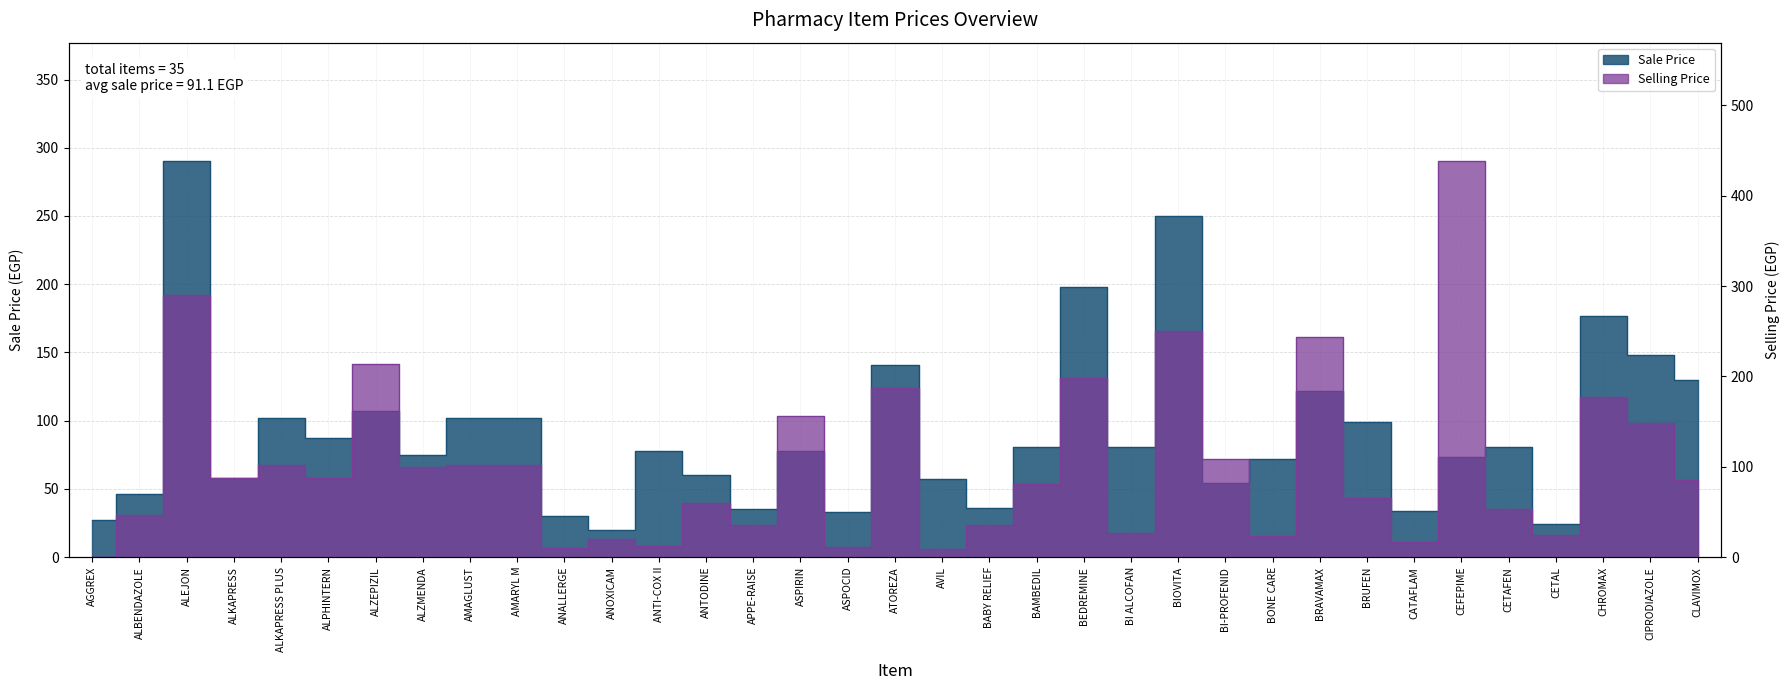

The Selling Price series shows 53.5 at CETAFEN. True or false?

True